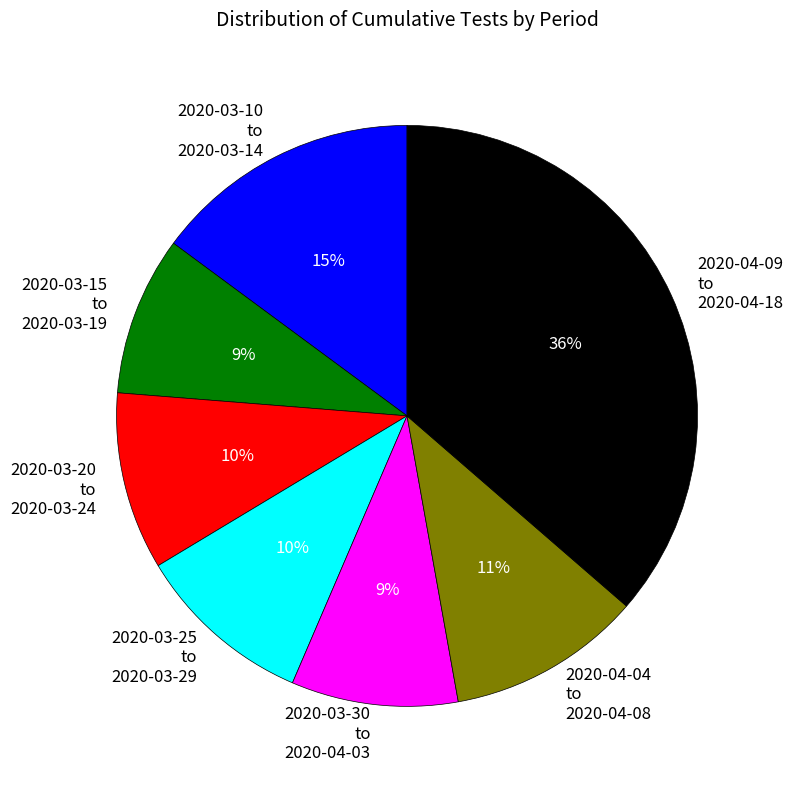

Between 2020-03-20 to 2020-03-24 and 2020-04-09 to 2020-04-18, which is larger?

2020-04-09 to 2020-04-18